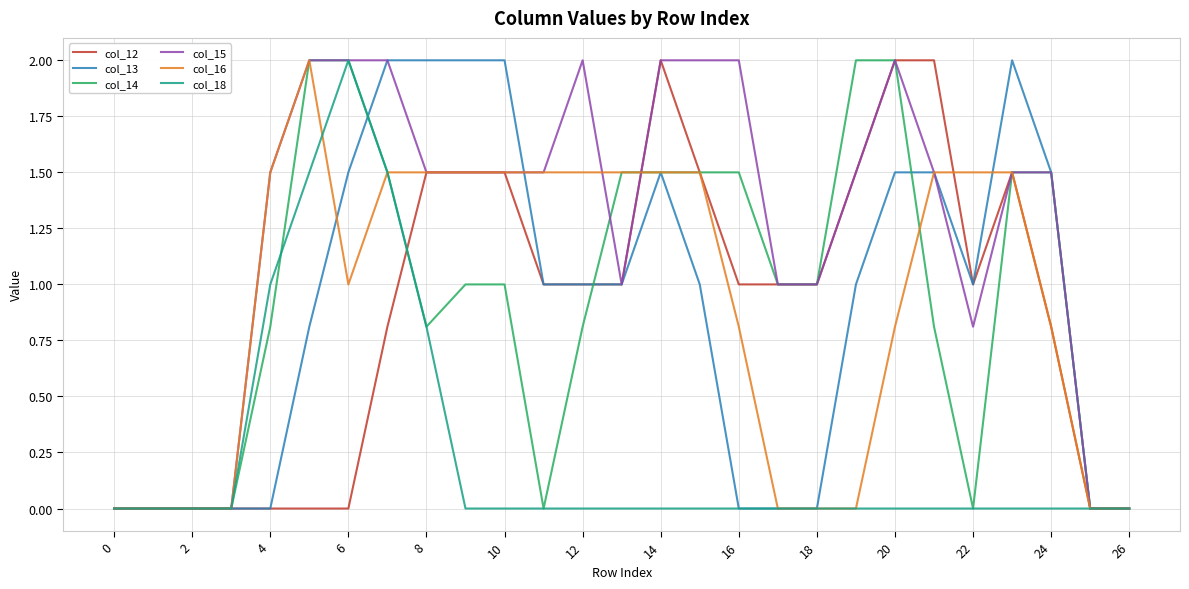

Reading left to right, what are all the values shown in this chart?

col_12: 0.0	0.0	0.0	0.0	0.0	0.0	0.0	0.8	1.5	1.5	1.5	1.0	1.0	1.0	2.0	1.5	1.0	1.0	1.0	1.5	2.0	2.0	1.0	1.5	0.8	0.0	0.0
col_13: 0.0	0.0	0.0	0.0	0.0	0.8	1.5	2.0	2.0	2.0	2.0	1.0	1.0	1.0	1.5	1.0	0.0	0.0	0.0	1.0	1.5	1.5	1.0	2.0	1.5	0.0	0.0
col_14: 0.0	0.0	0.0	0.0	0.8	2.0	2.0	1.5	0.8	1.0	1.0	0.0	0.8	1.5	1.5	1.5	1.5	1.0	1.0	2.0	2.0	0.8	0.0	1.5	1.5	0.0	0.0
col_15: 0.0	0.0	0.0	0.0	1.5	2.0	2.0	2.0	1.5	1.5	1.5	1.5	2.0	1.0	2.0	2.0	2.0	1.0	1.0	1.5	2.0	1.5	0.8	1.5	1.5	0.0	0.0
col_16: 0.0	0.0	0.0	0.0	1.5	2.0	1.0	1.5	1.5	1.5	1.5	1.5	1.5	1.5	1.5	1.5	0.8	0.0	0.0	0.0	0.8	1.5	1.5	1.5	0.8	0.0	0.0
col_18: 0.0	0.0	0.0	0.0	1.0	1.5	2.0	1.5	0.8	0.0	0.0	0.0	0.0	0.0	0.0	0.0	0.0	0.0	0.0	0.0	0.0	0.0	0.0	0.0	0.0	0.0	0.0